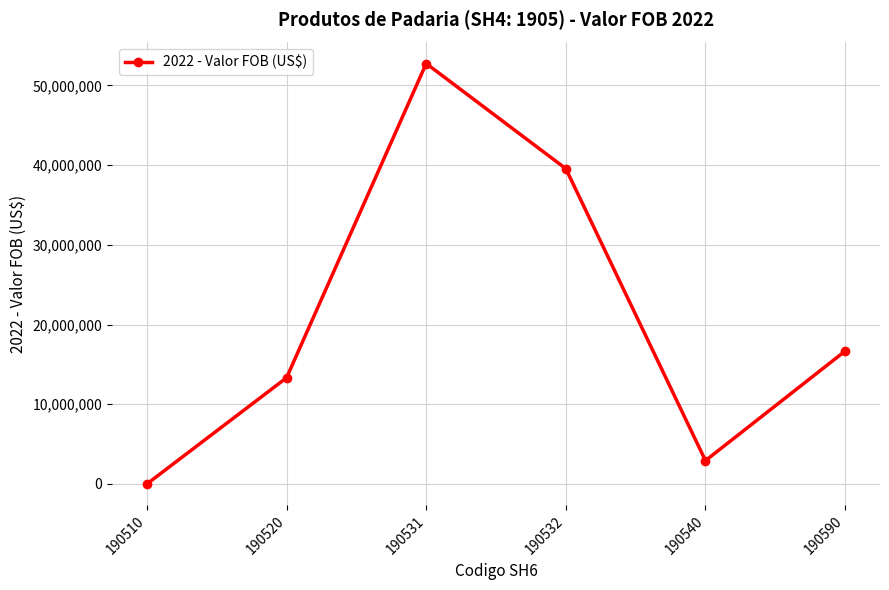

What is the smallest value displayed?

1981